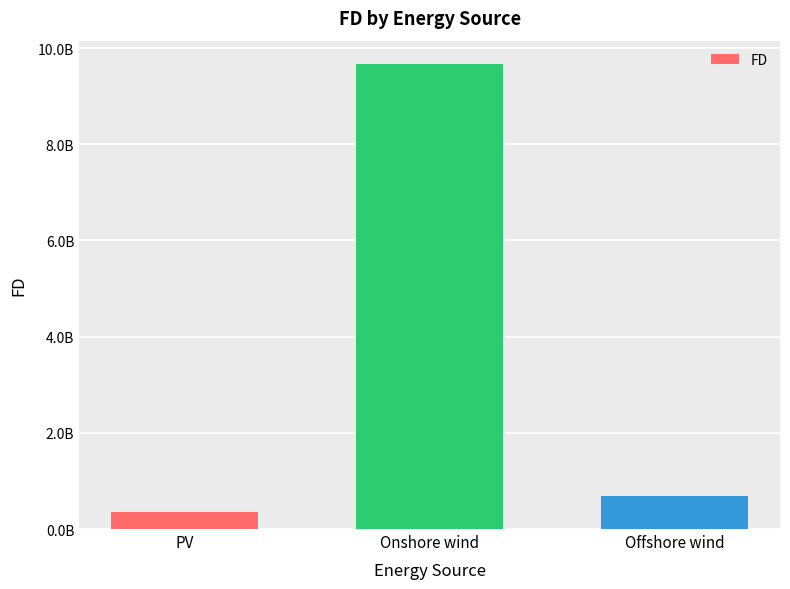

True or false: the data shows 218647771.1 at Offshore wind.

False